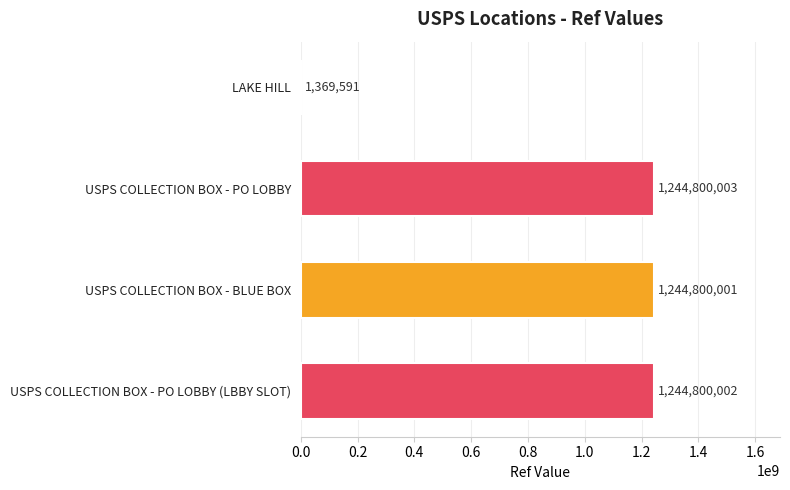

What is the sum of all values?

3735769597